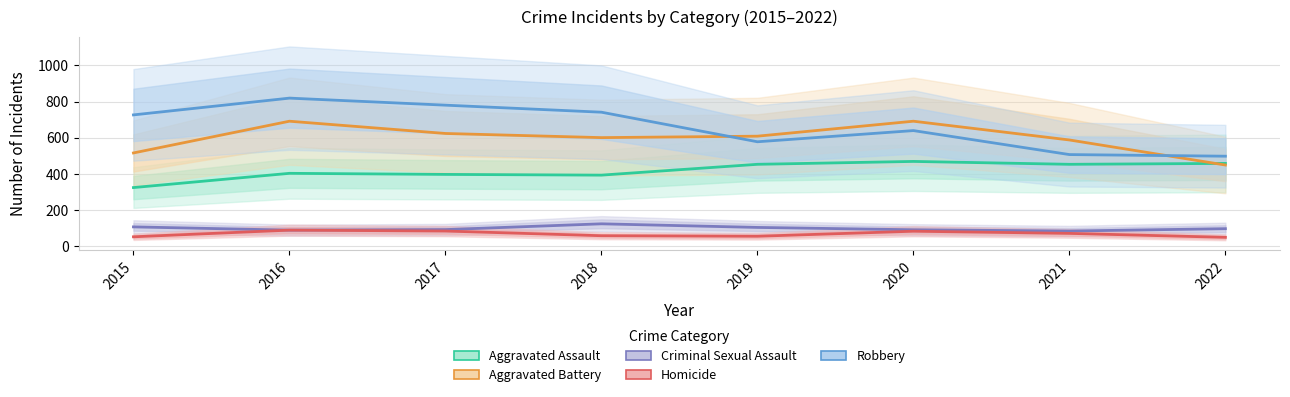

What is the difference between the maximum and minimum values in the Aggravated Battery series?

243